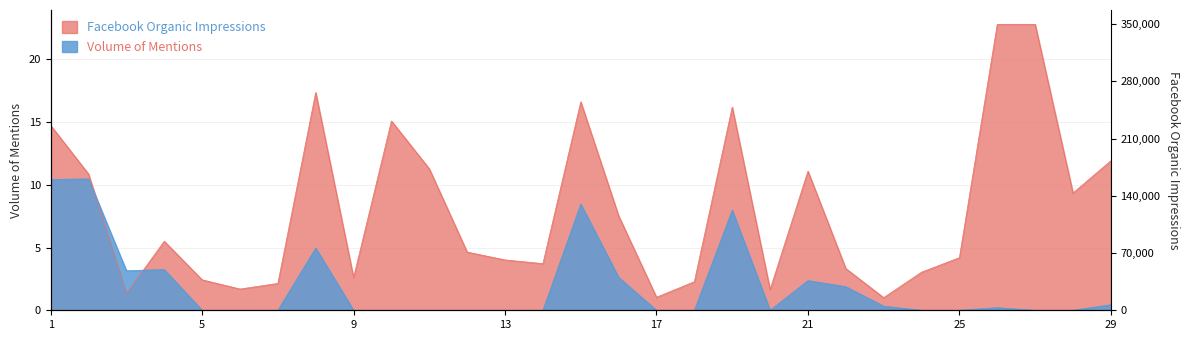

Where is the first local minimum?

3